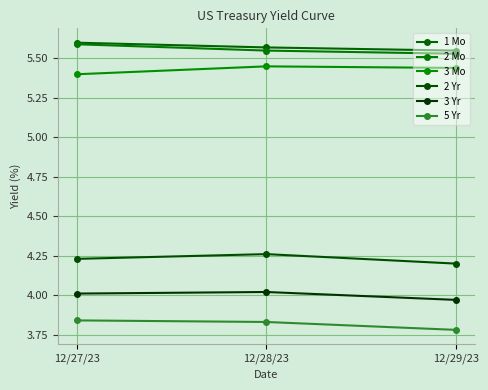

Reading left to right, list all the values displayed in this chart.

1 Mo: 12/27/23=5.6	12/28/23=5.6	12/29/23=5.5
2 Mo: 12/27/23=5.6	12/28/23=5.5	12/29/23=5.5
3 Mo: 12/27/23=5.4	12/28/23=5.5	12/29/23=5.4
2 Yr: 12/27/23=4.2	12/28/23=4.3	12/29/23=4.2
3 Yr: 12/27/23=4.0	12/28/23=4.0	12/29/23=4.0
5 Yr: 12/27/23=3.8	12/28/23=3.8	12/29/23=3.8